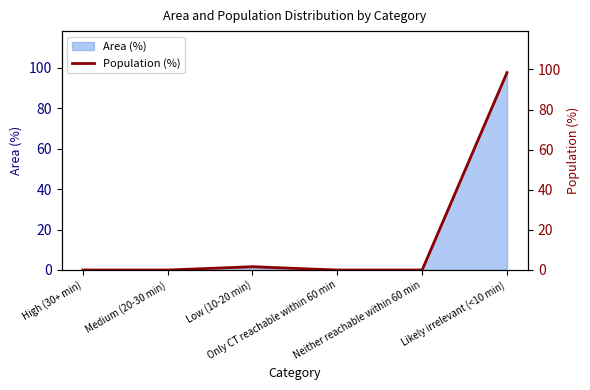

Does the chart have visible grid lines?

No